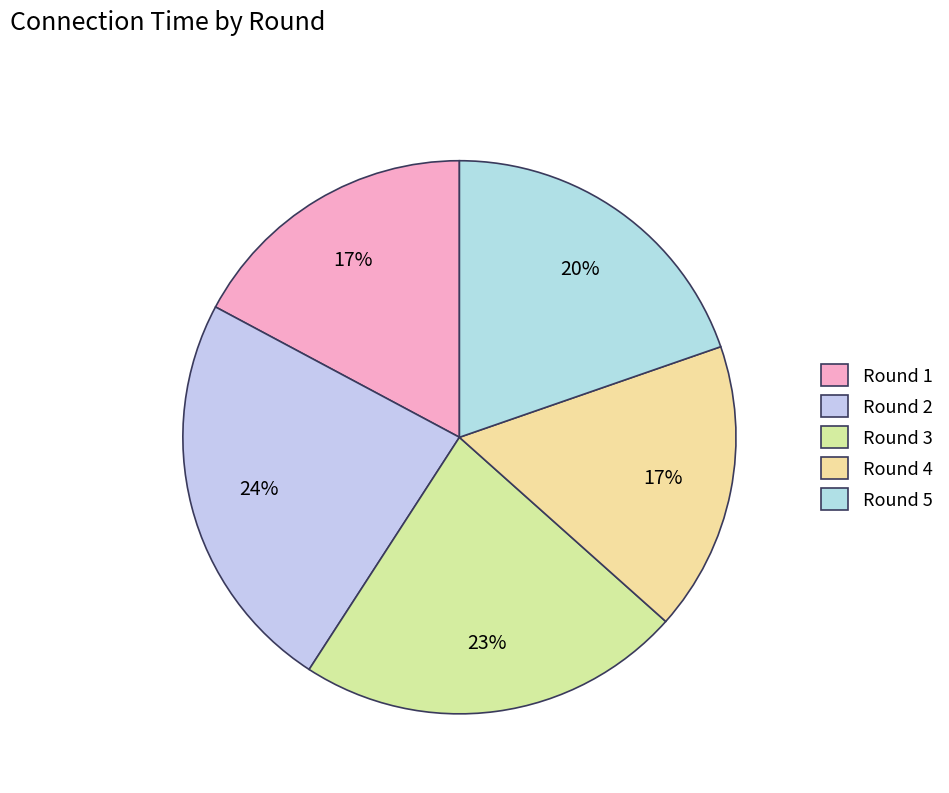

What percentage is the Round 3 slice, to the nearest percent?

23%